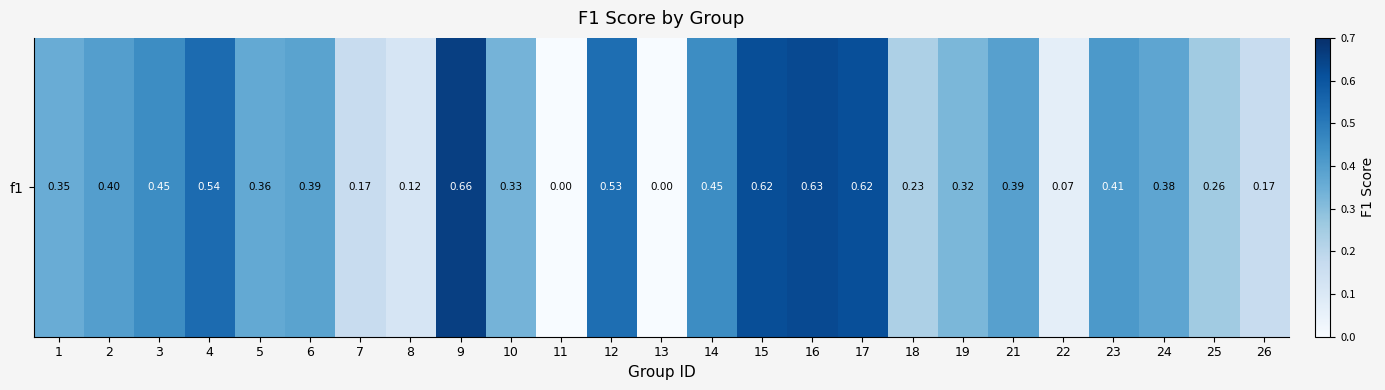

At which category does the chart reach its minimum across all series?

11